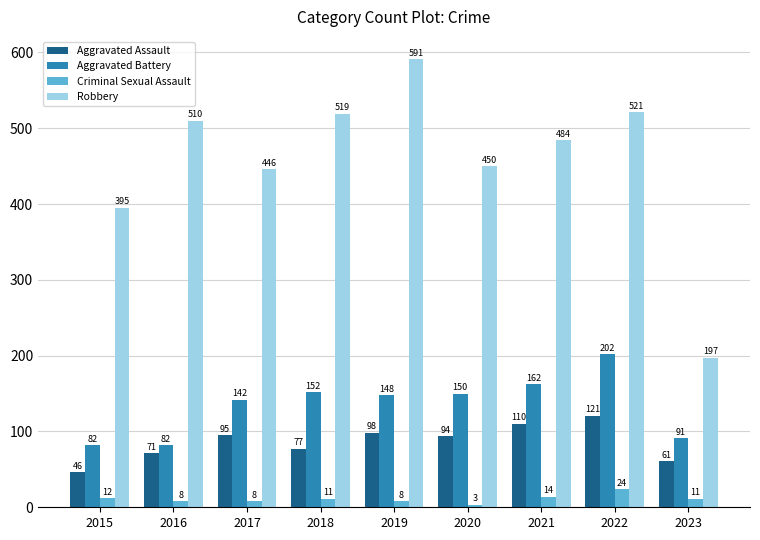

What is the difference between the maximum and minimum values in the Aggravated Battery series?

120